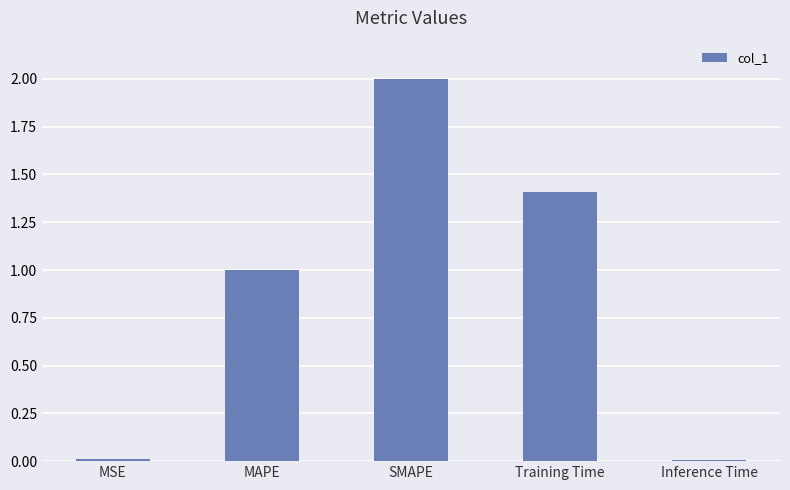

How many bars are there in total?

5